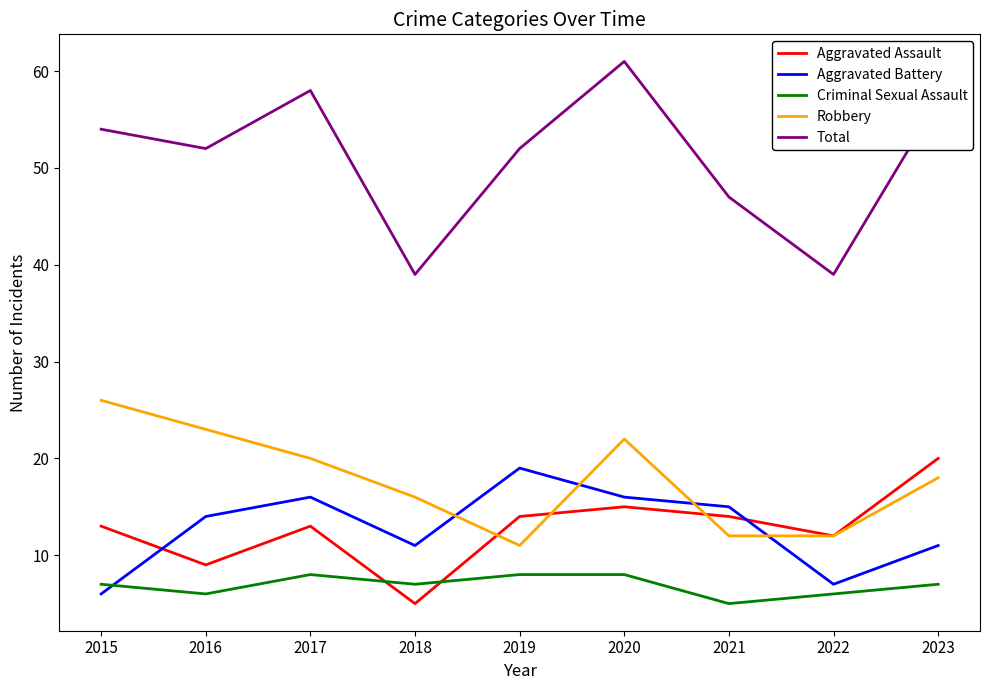

Reading left to right, transcribe all the data shown in this chart.

Aggravated Assault: 13	9	13	5	14	15	14	12	20
Aggravated Battery: 6	14	16	11	19	16	15	7	11
Criminal Sexual Assault: 7	6	8	7	8	8	5	6	7
Robbery: 26	23	20	16	11	22	12	12	18
Total: 54	52	58	39	52	61	47	39	57